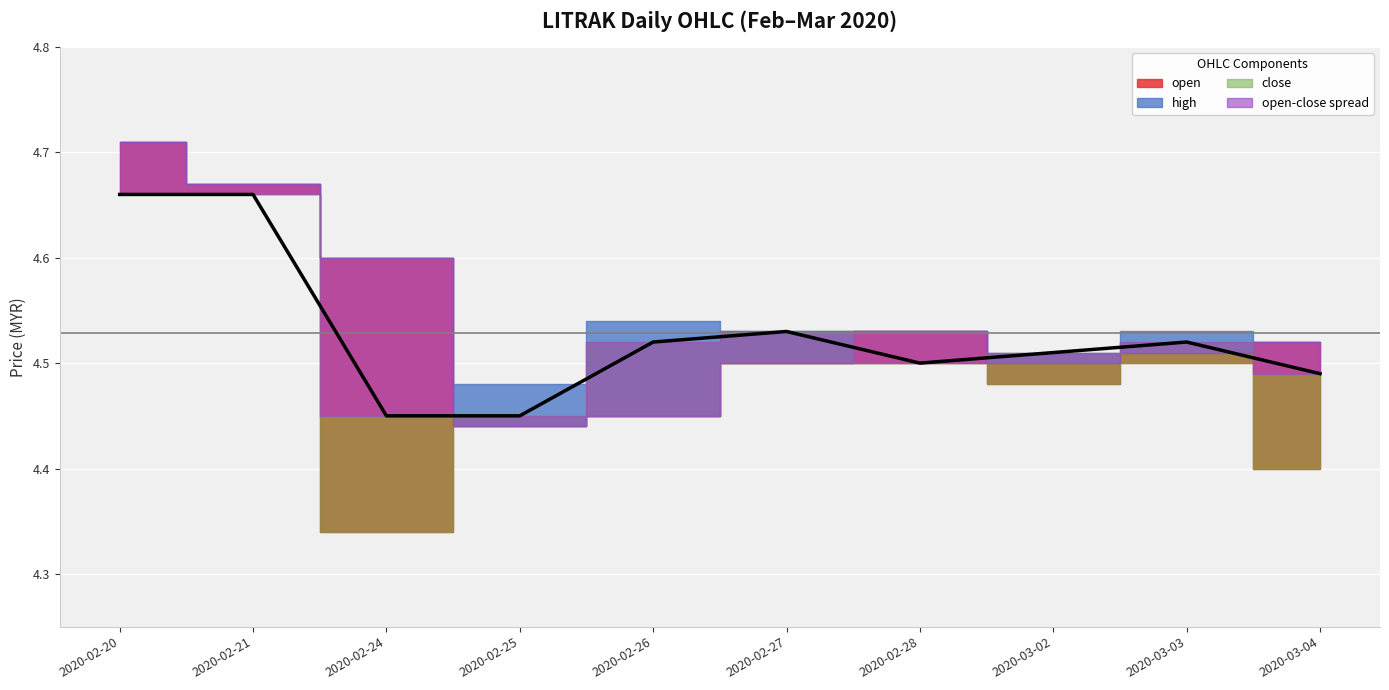

Which series has the largest total across all categories?

high